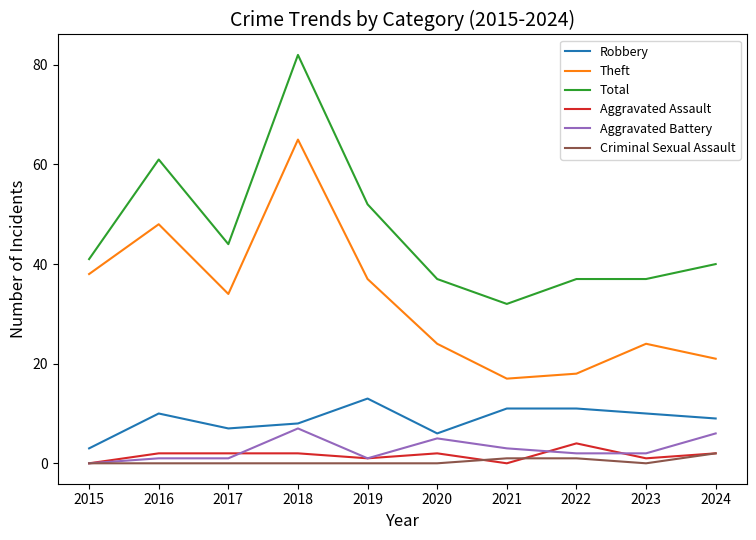

True or false: Criminal Sexual Assault and Total intersect in this chart.

False